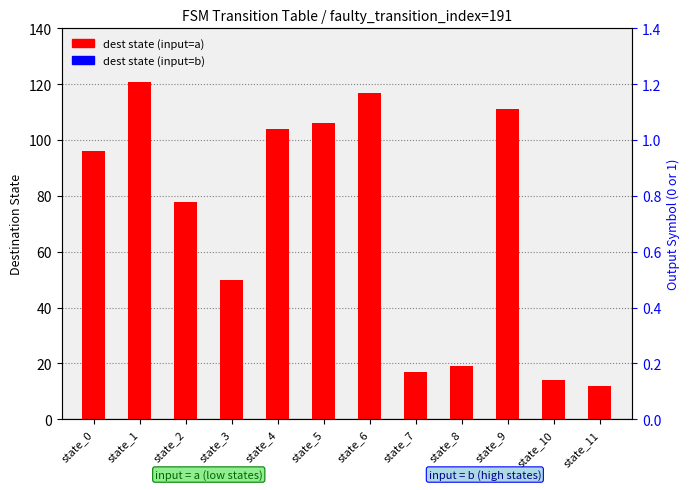

What are all the series names shown in the legend?

dest state (input=a), dest state (input=b)